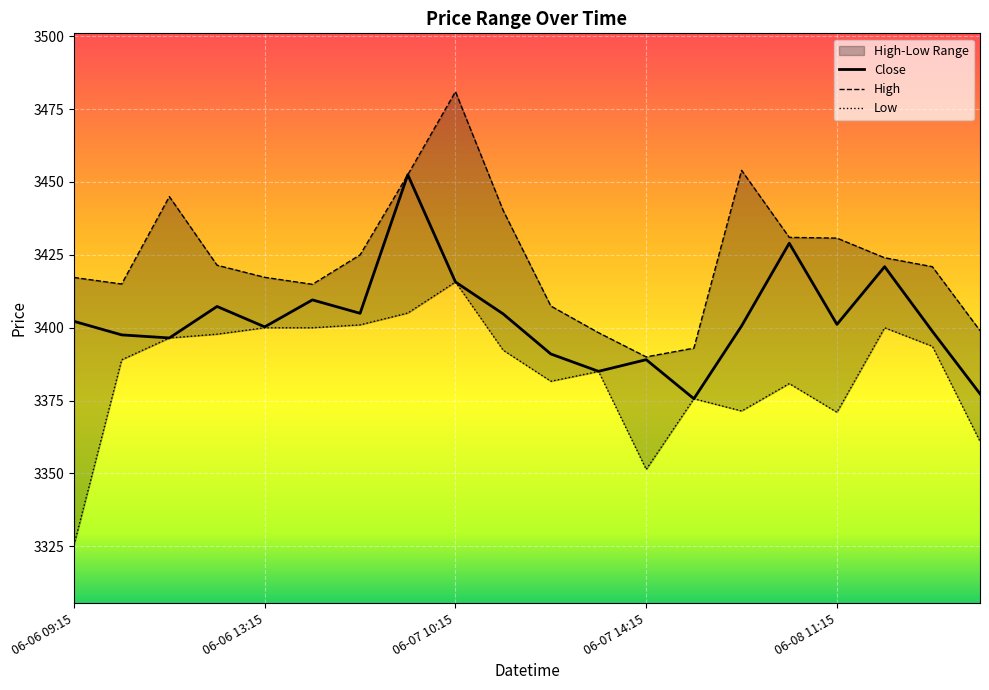

What is the label of the 6th point from the right?

06-08 09:15